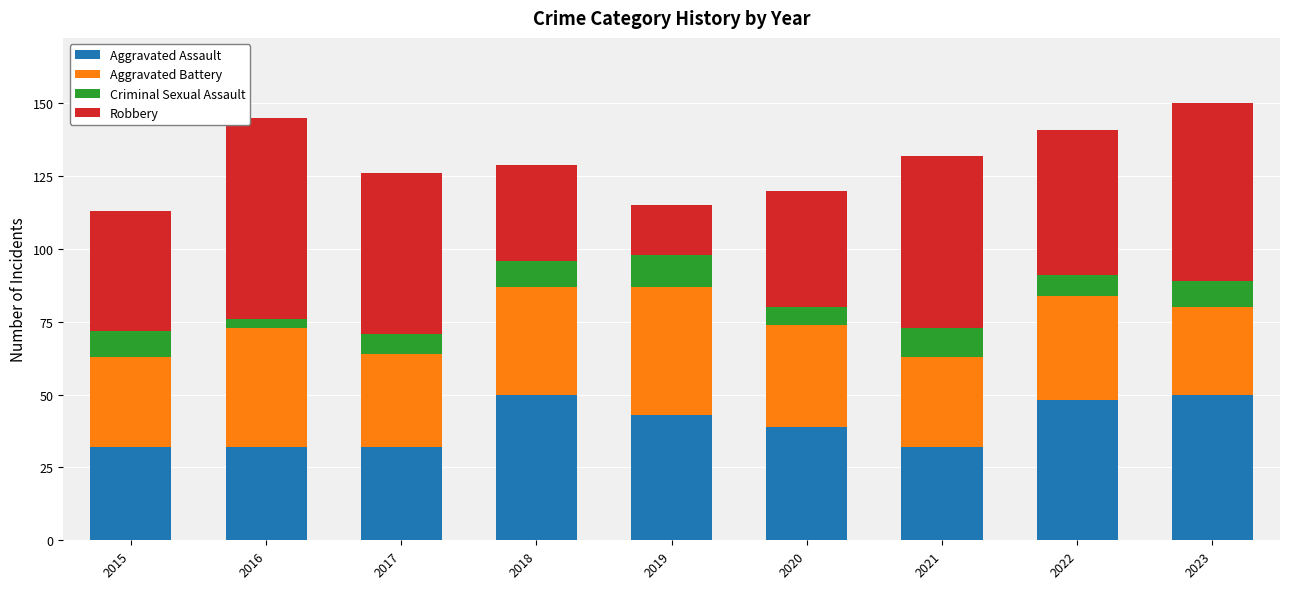

What is the total value across all series at 2018?

129